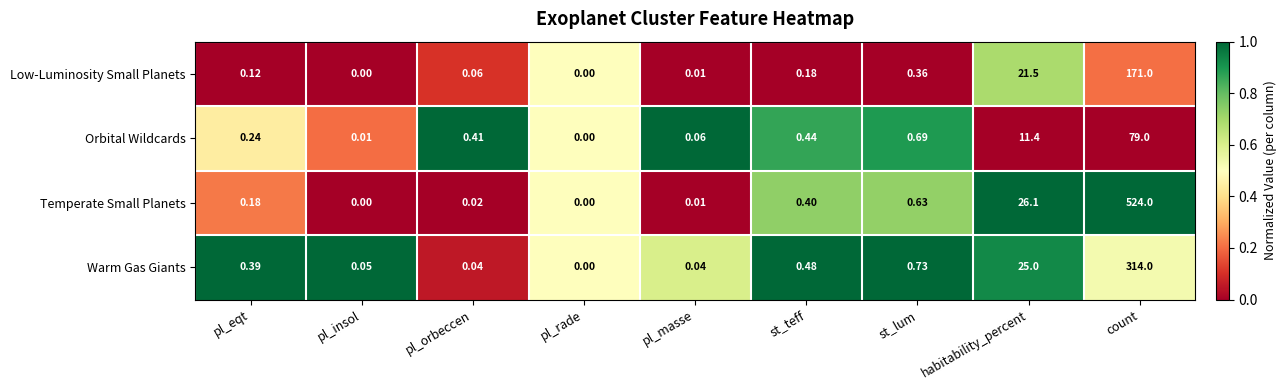

At which label does Low-Luminosity Small Planets reach its peak?

count